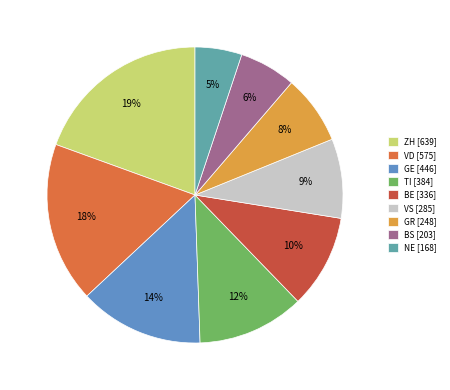

How many segments does this pie chart have?

9